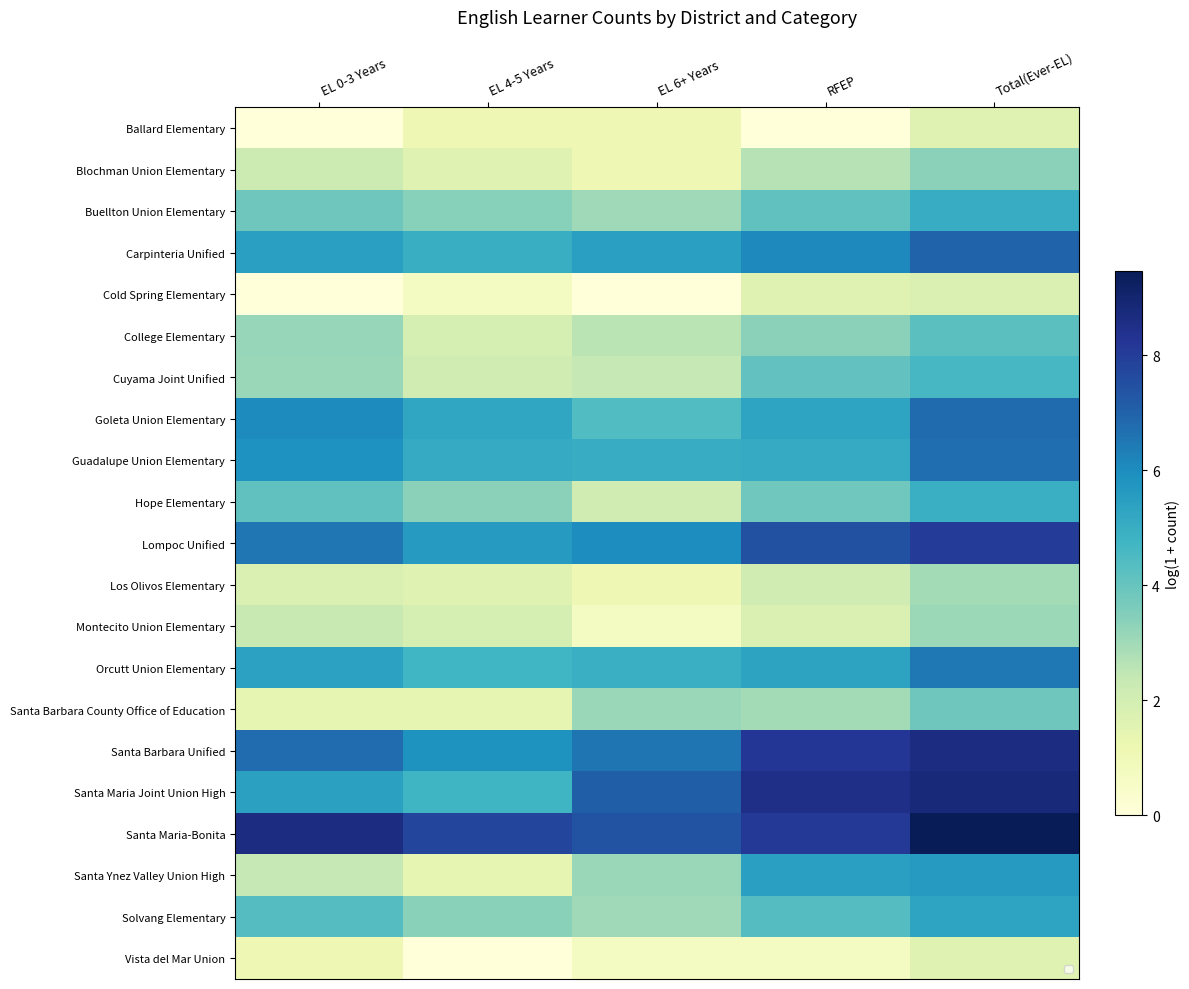

At how many categories does at least one series exceed 3?

5